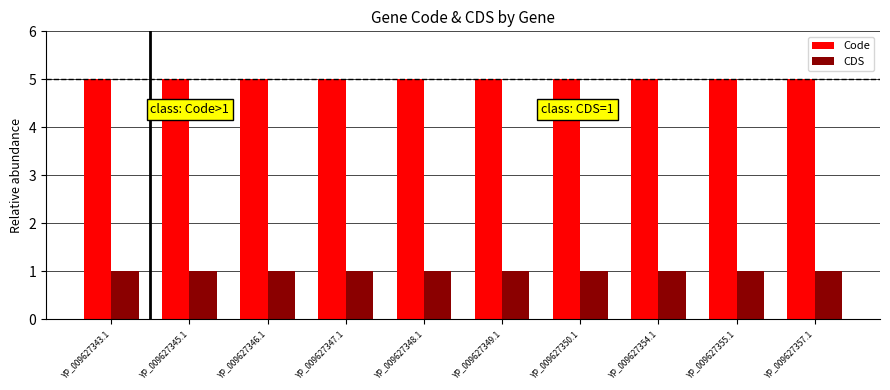

Count the number of categories in the chart.

10